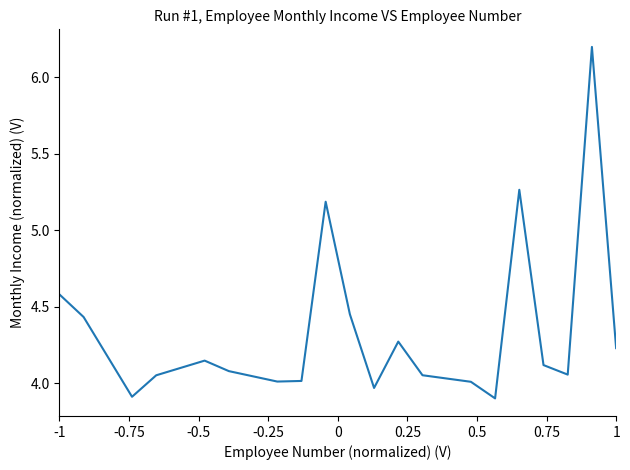

What is the smallest value displayed?

3.9